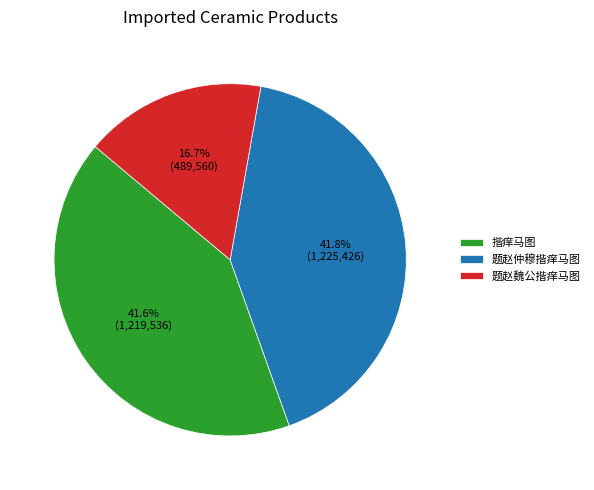

To the nearest percent, what percentage of the pie is 题赵仲穆揩痒马图?

42%